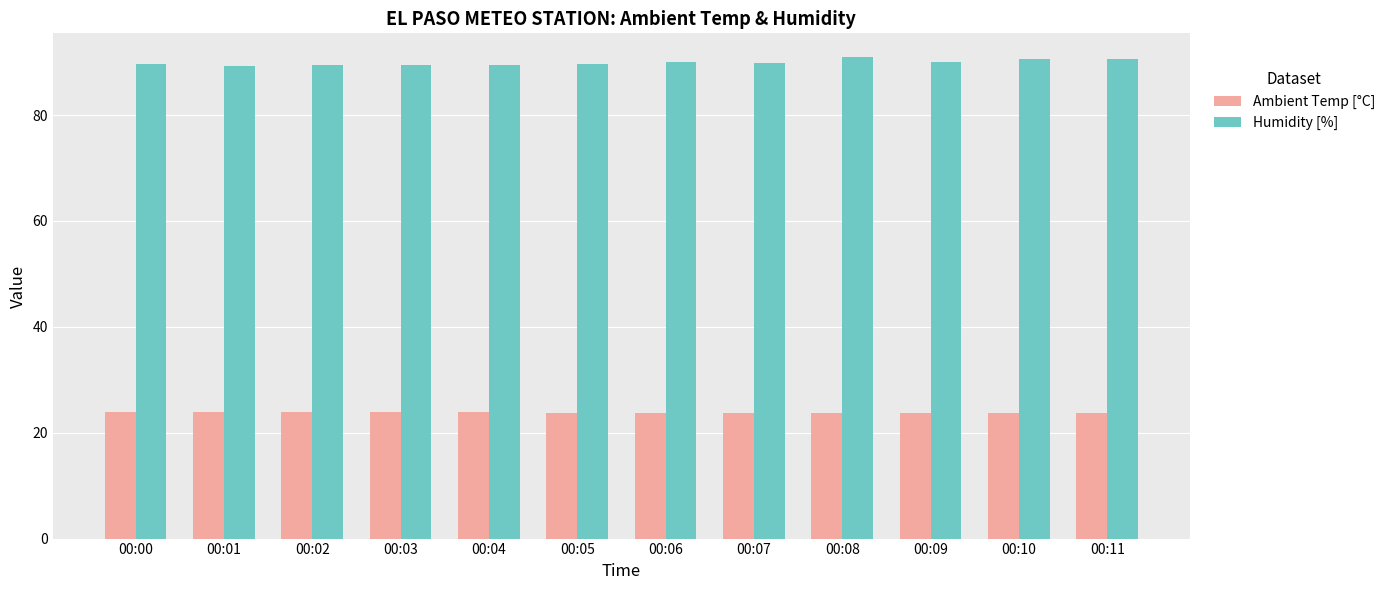

Rank the series by their average value, from lowest to highest.

Ambient Temp [°C], Humidity [%]